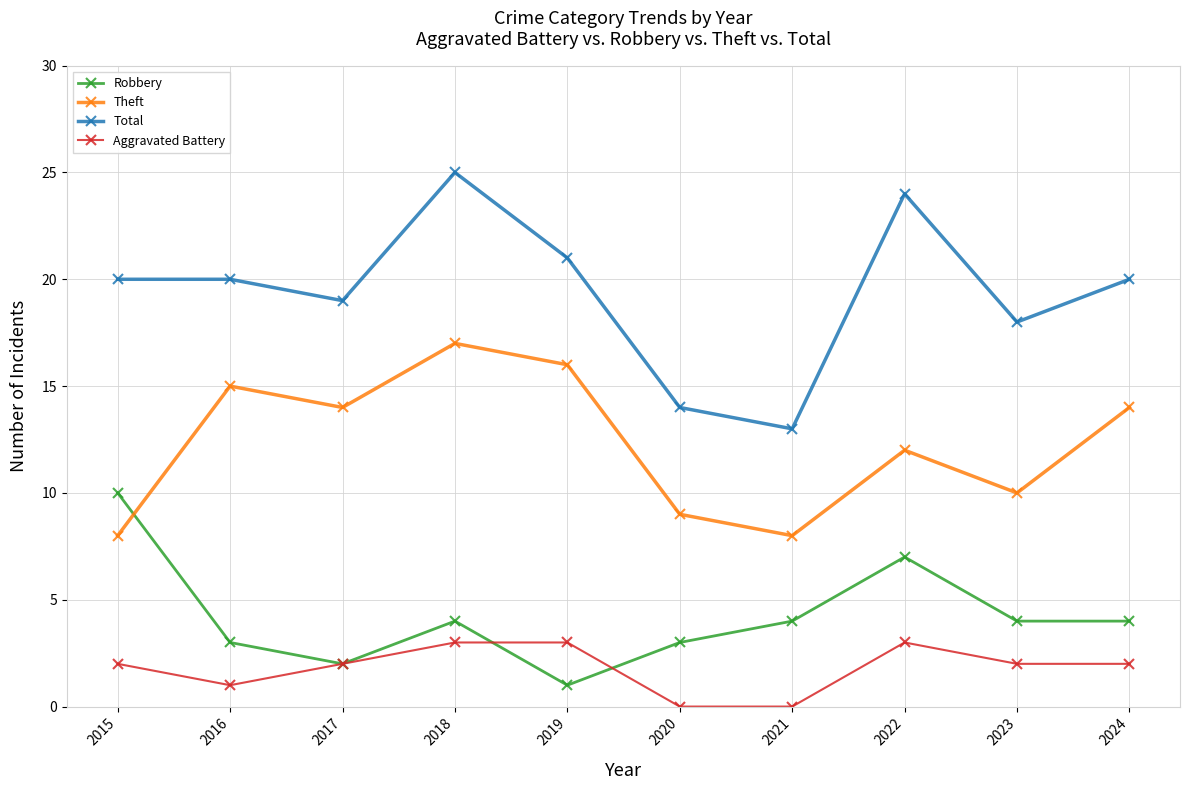

How many interior local peaks does the Theft series have?

3